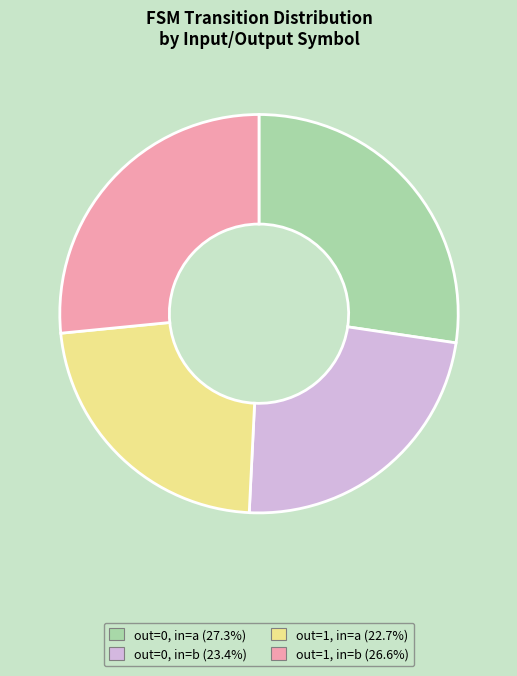

Does out=1, in=b (26.6%) account for over 50% of the chart?

No